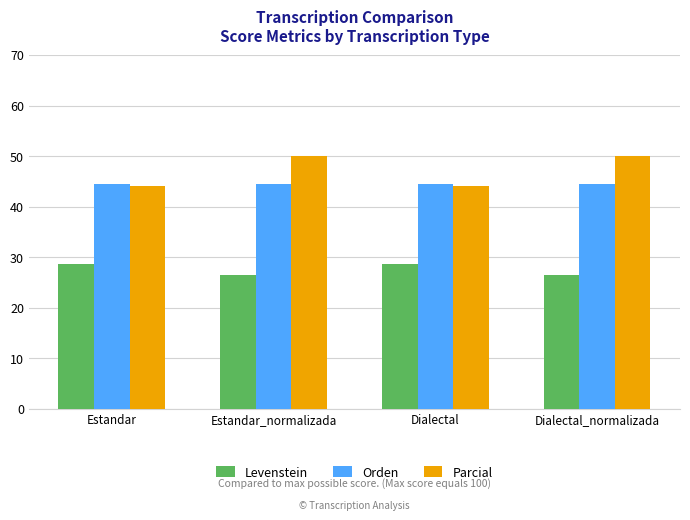

Does the chart contain stacked bars?

No